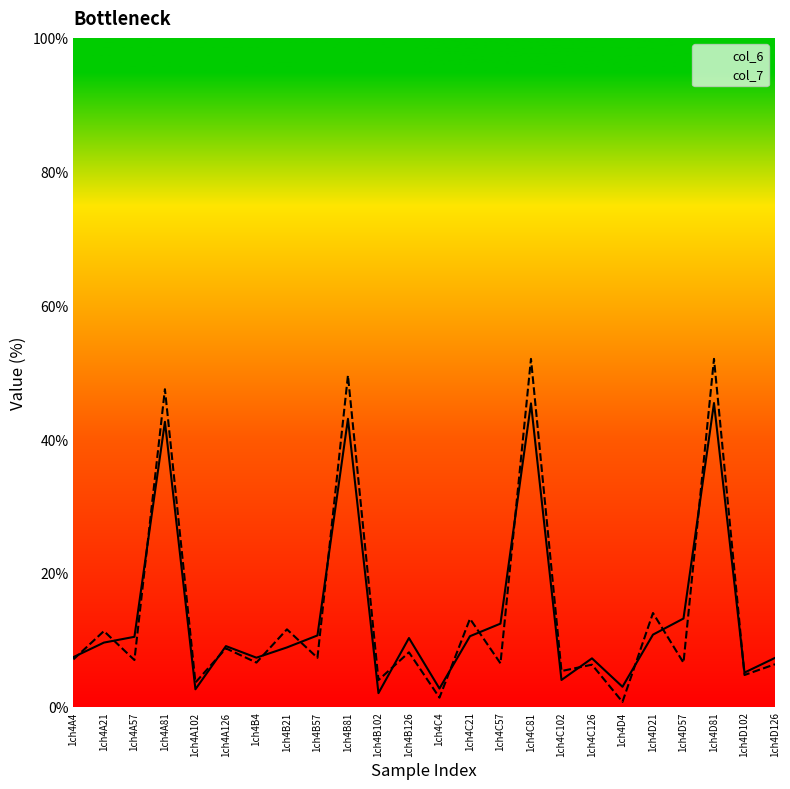

Where is col_7 nearest to the value 26?

1ch4D21